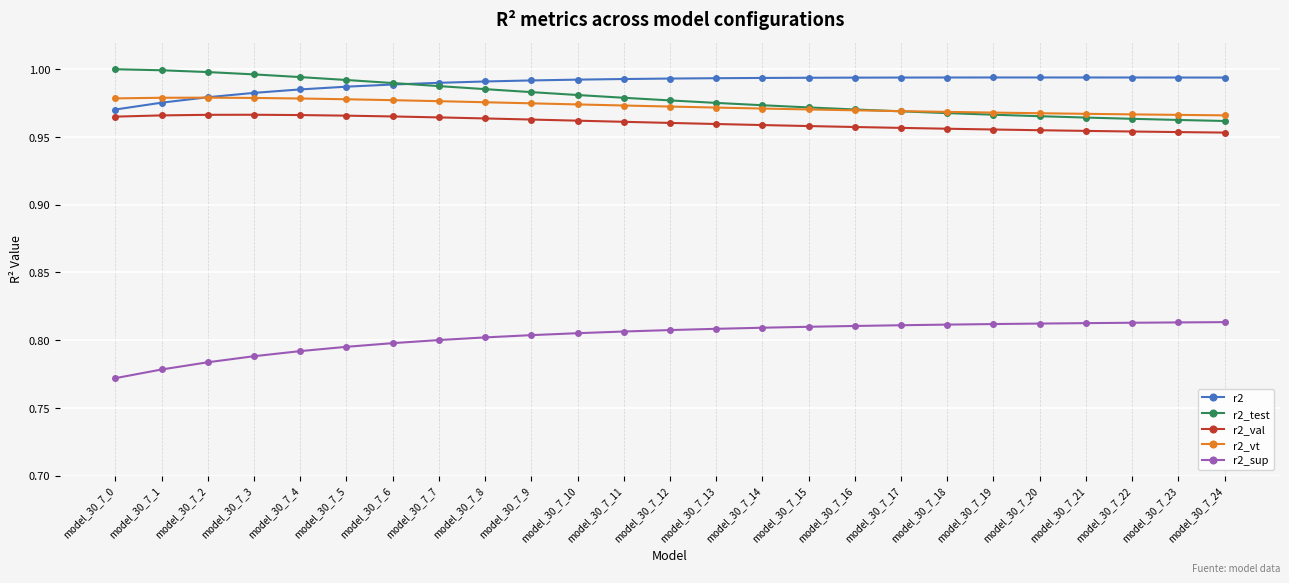

Which label corresponds to the smallest value in the chart?

model_30_7_0